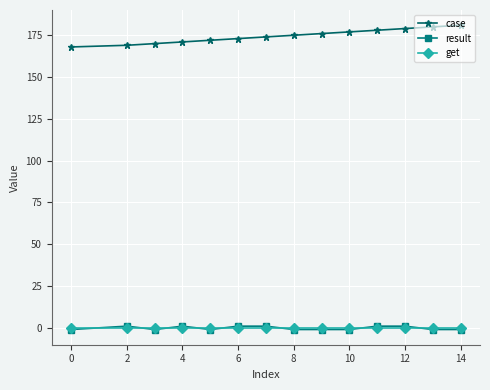

What is the highest value of the case series?

181